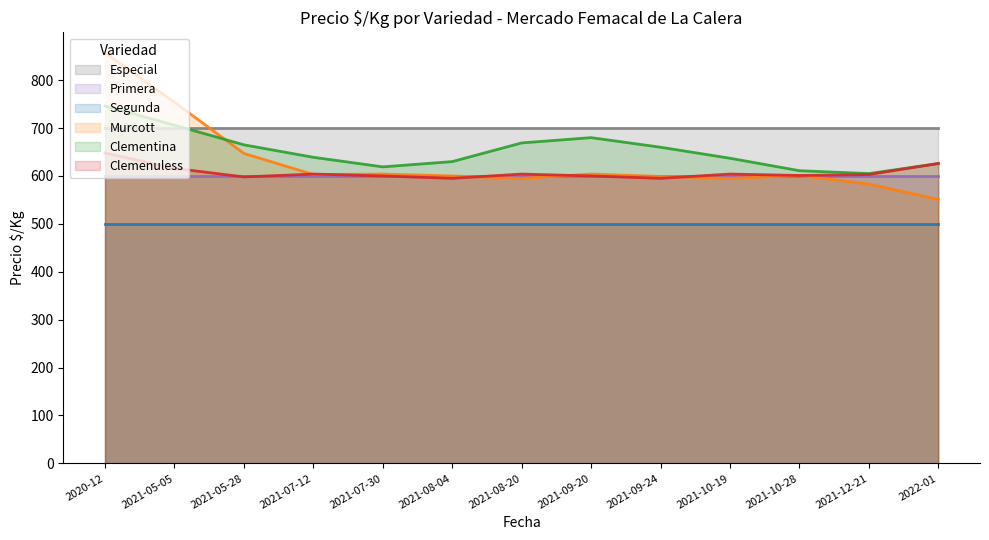

List the series in order of their peak value, lowest first.

Segunda, Primera, Clemenuless, Especial, Clementina, Murcott